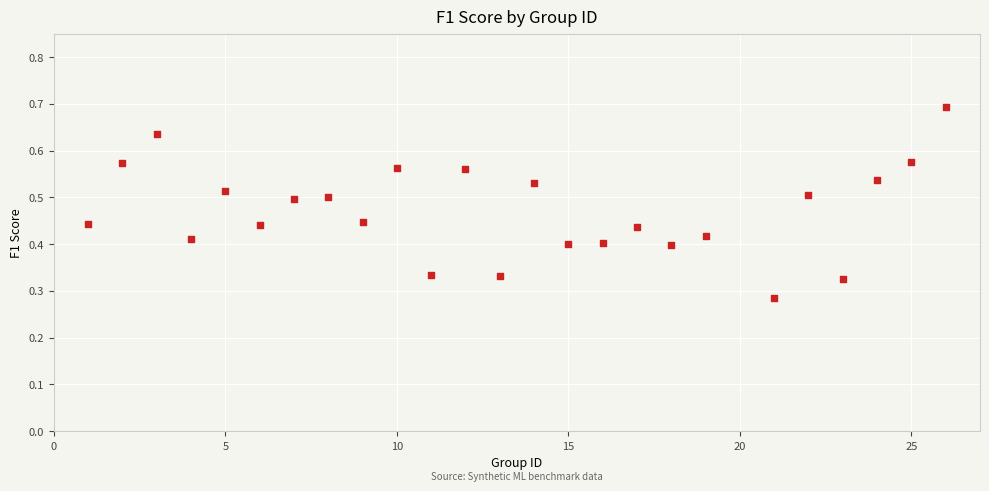

What is the range of X values (max minus min)?

25.0